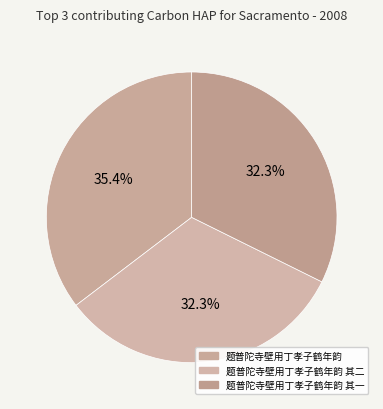

What is the largest slice in the pie chart?

题普陀寺壁用丁孝子鹤年韵